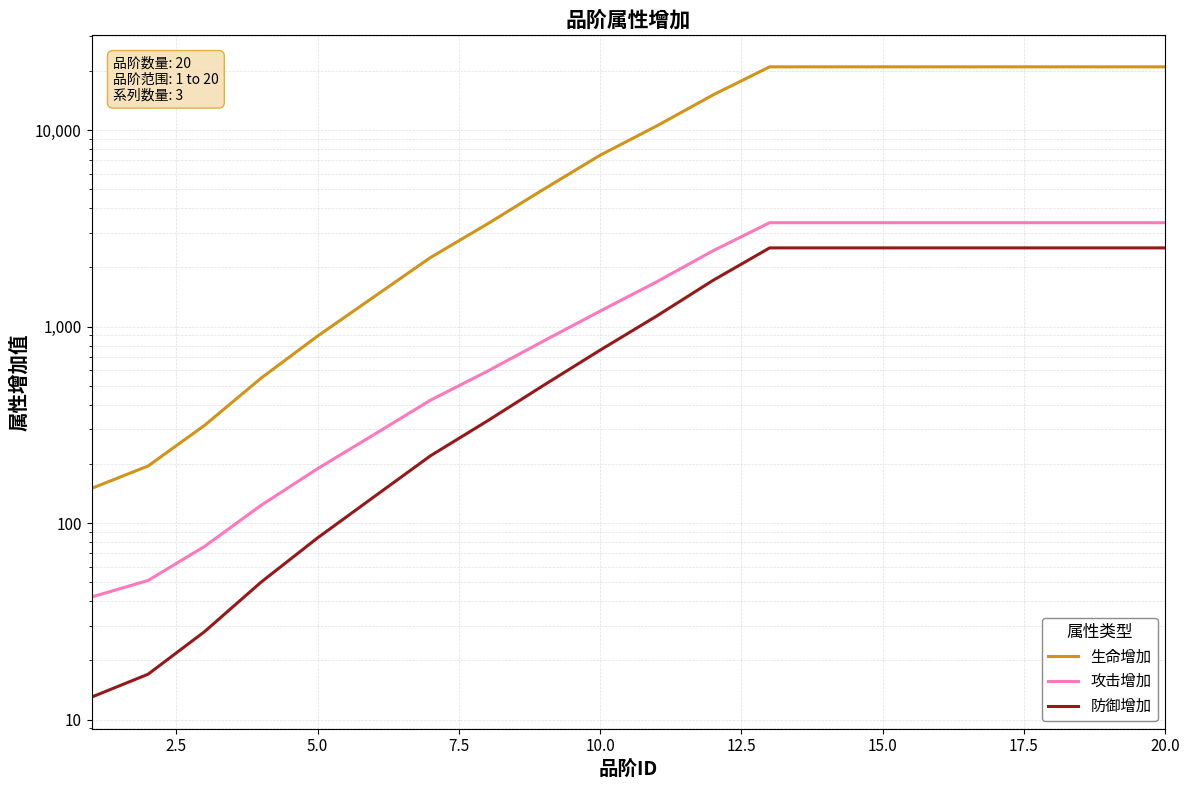

The value of 生命增加 at 15.0 is 20961. True or false?

True